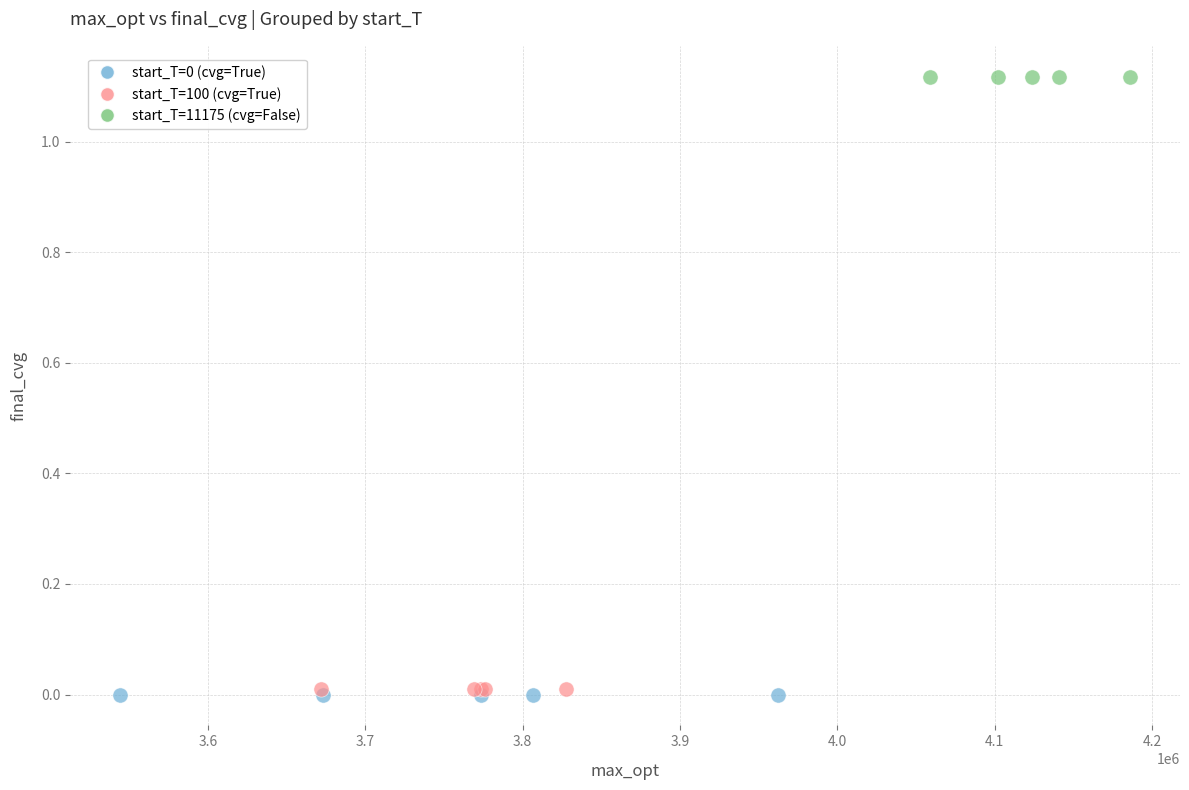

Which series contains the highest Y value?

start_T=11175 (cvg=False)